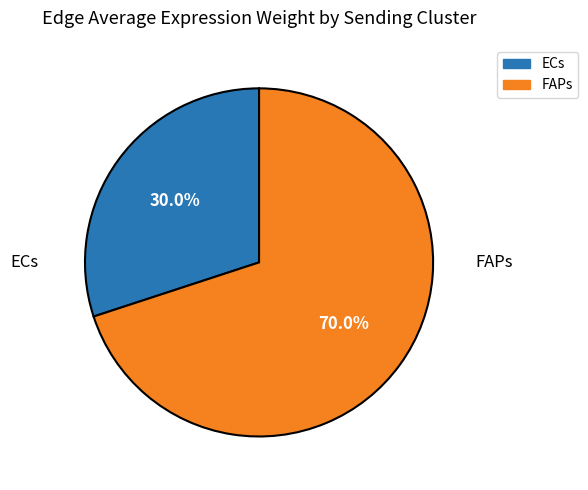

To the nearest percent, what percentage of the pie is ECs?

30%